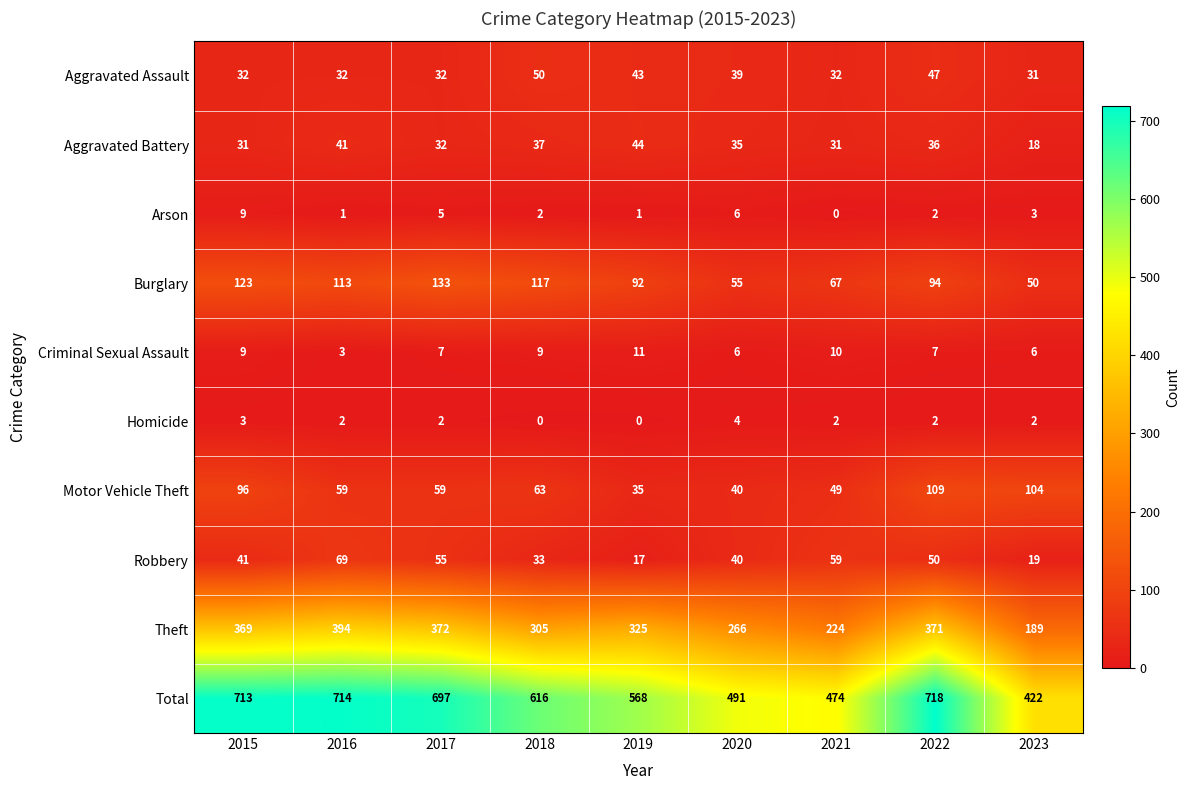

Which label corresponds to the largest value in the chart?

2022